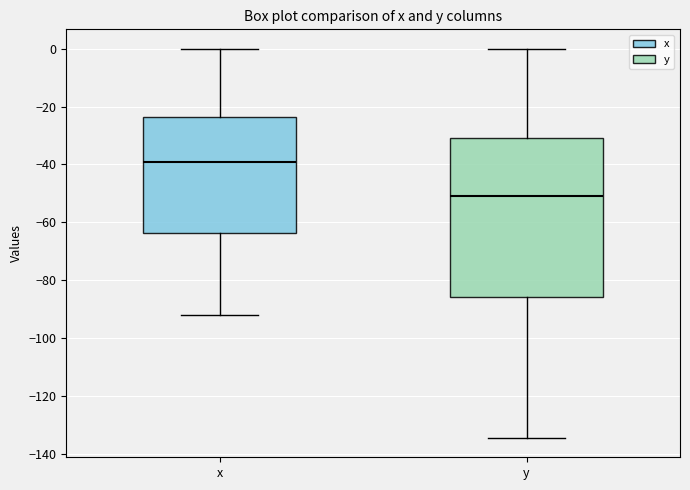

Reading left to right, read every box against the y-axis: the position of its median line, the range the box covers, and the ends of its whiskers. The values are not printed on the chart, so give them approximately, as read against the axis.

x: median -40, box -64 to -24, whiskers -92 to 0
y: median -50, box -86 to -30, whiskers -134 to 0